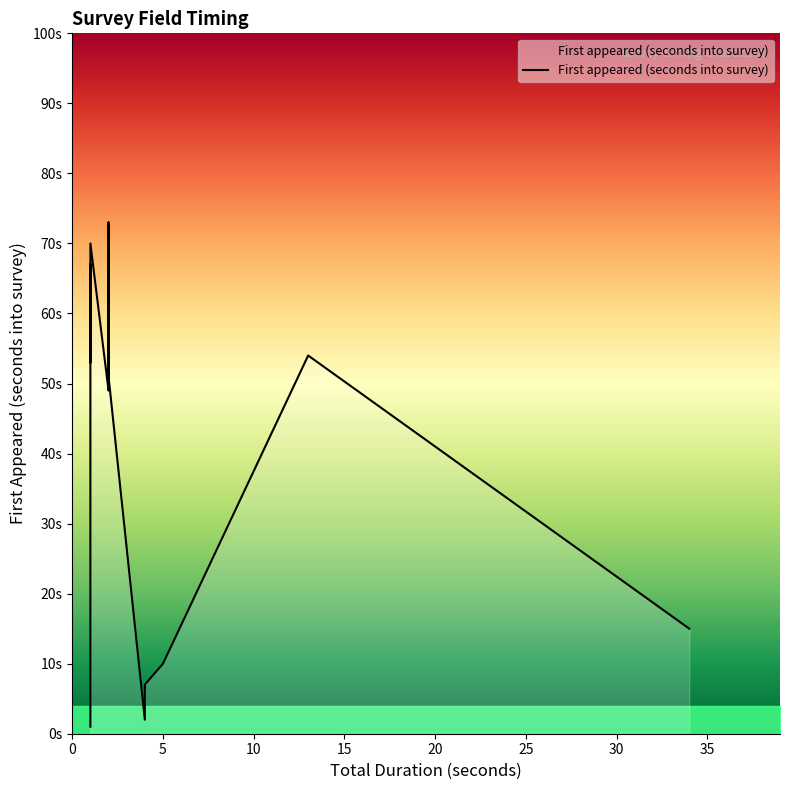

Does the chart have visible grid lines?

No